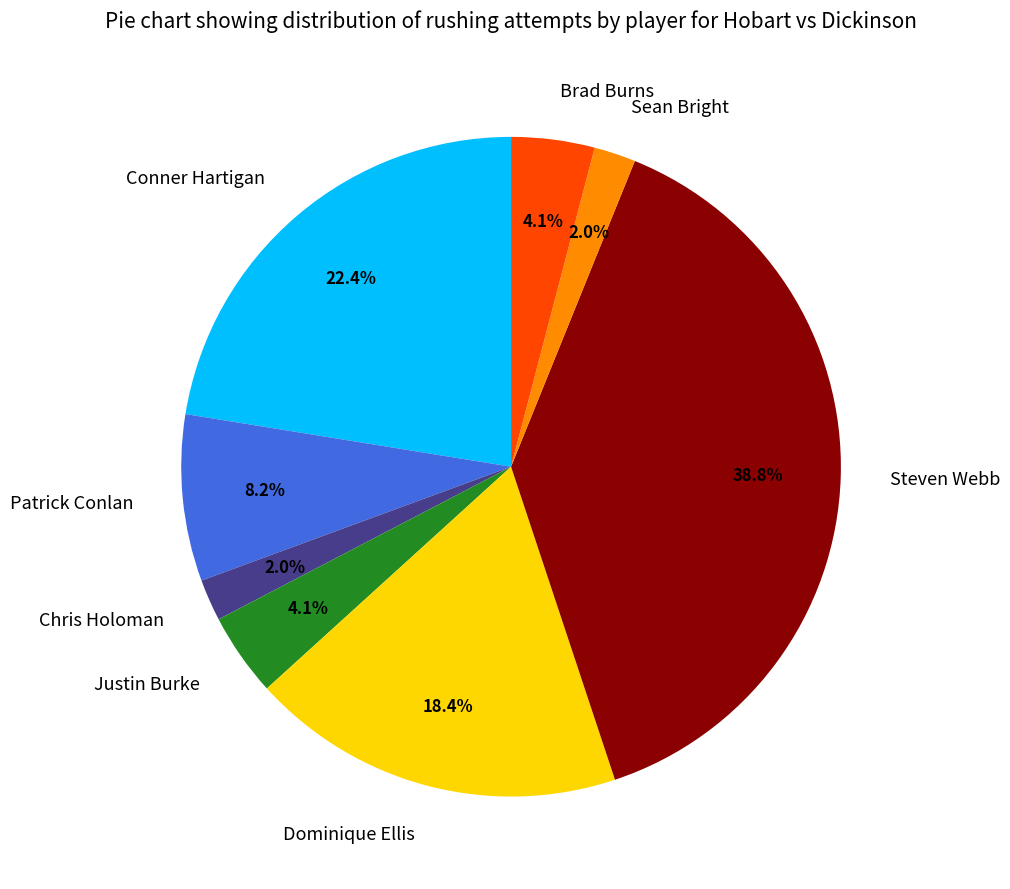

To the nearest percent, what portion does Chris Holoman represent?

2%